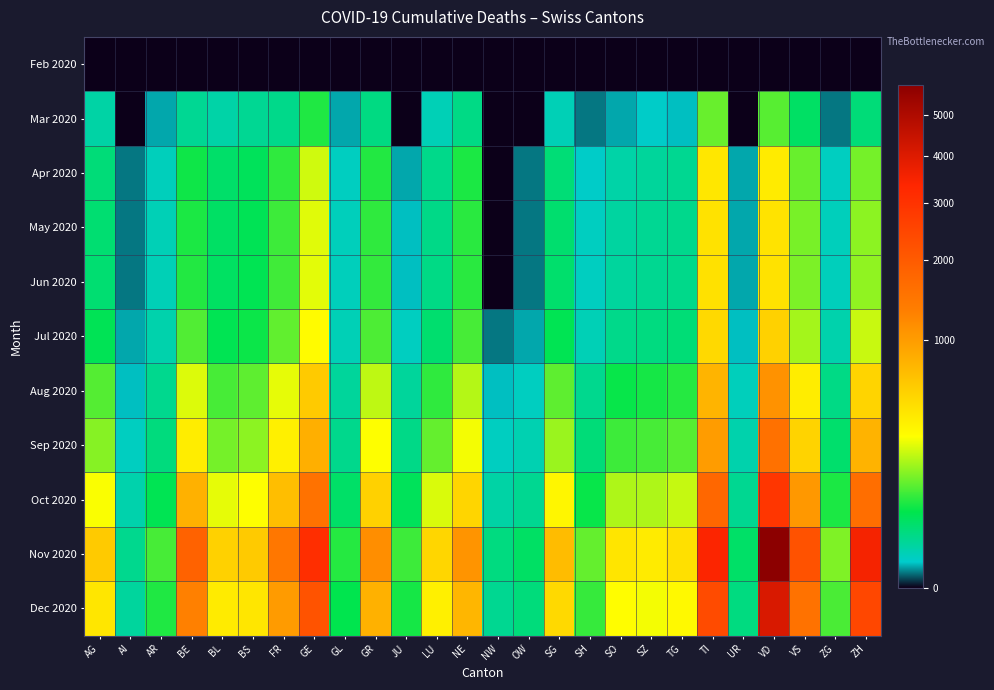

Reading left to right, what are all the values shown in this chart?

Feb 2020: AG=0	AI=0	AR=0	BE=0	BL=0	BS=0	FR=0	GE=0	GL=0	GR=0	JU=0	LU=0	NE=0	NW=0	OW=0	SG=0	SH=0	SO=0	SZ=0	TG=0	TI=0	UR=0	VD=0	VS=0	ZG=0	ZH=0
Mar 2020: AG=11	AI=0	AR=2	BE=16	BL=10	BS=16	FR=20	GE=68	GL=2	GR=23	JU=0	LU=7	NE=22	NW=0	OW=0	SG=7	SH=1	SO=2	SZ=4	TG=3	TI=120	UR=0	VD=107	VS=37	ZG=1	ZH=27
Apr 2020: AG=27	AI=1	AR=6	BE=60	BL=34	BS=42	FR=80	GE=226	GL=5	GR=71	JU=2	LU=20	NE=67	NW=0	OW=1	SG=28	SH=4	SO=10	SZ=14	TG=17	TI=415	UR=2	VD=393	VS=122	ZG=5	ZH=133
May 2020: AG=30	AI=1	AR=7	BE=67	BL=37	BS=46	FR=89	GE=248	GL=6	GR=79	JU=3	LU=21	NE=74	NW=0	OW=1	SG=32	SH=5	SO=12	SZ=16	TG=19	TI=446	UR=2	VD=435	VS=136	ZG=6	ZH=153
Jun 2020: AG=31	AI=1	AR=7	BE=70	BL=38	BS=47	FR=91	GE=252	GL=6	GR=81	JU=3	LU=22	NE=75	NW=0	OW=1	SG=33	SH=5	SO=13	SZ=17	TG=20	TI=451	UR=2	VD=443	VS=139	ZG=6	ZH=157
Jul 2020: AG=45	AI=2	AR=9	BE=102	BL=48	BS=58	FR=116	GE=306	GL=7	GR=99	JU=5	LU=32	NE=94	NW=1	OW=2	SG=47	SH=7	SO=20	SZ=24	TG=28	TI=501	UR=3	VD=556	VS=177	ZG=9	ZH=218
Aug 2020: AG=105	AI=3	AR=18	BE=245	BL=95	BS=112	FR=256	GE=602	GL=14	GR=208	JU=14	LU=79	NE=195	NW=3	OW=5	SG=112	SH=18	SO=55	SZ=62	TG=72	TI=774	UR=6	VD=1099	VS=378	ZG=22	ZH=532
Sep 2020: AG=148	AI=5	AR=25	BE=381	BL=133	BS=153	FR=361	GE=824	GL=19	GR=290	JU=21	LU=118	NE=273	NW=5	OW=8	SG=167	SH=27	SO=88	SZ=94	TG=107	TI=1003	UR=9	VD=1556	VS=539	ZG=33	ZH=790
Oct 2020: AG=285	AI=9	AR=47	BE=800	BL=257	BS=286	FR=697	GE=1528	GL=36	GR=556	JU=42	LU=238	NE=524	NW=11	OW=17	SG=334	SH=56	SO=189	SZ=187	TG=215	TI=1737	UR=17	VD=2888	VS=1036	ZG=66	ZH=1604
Nov 2020: AG=602	AI=18	AR=96	BE=1858	BL=556	BS=601	FR=1444	GE=3100	GL=73	GR=1146	JU=89	LU=520	NE=1083	NW=24	OW=37	SG=714	SH=118	SO=424	SZ=393	TG=453	TI=3377	UR=35	VD=5848	VS=2196	ZG=140	ZH=3509
Dec 2020: AG=420	AI=13	AR=68	BE=1302	BL=390	BS=420	FR=1010	GE=2170	GL=51	GR=803	JU=62	LU=364	NE=758	NW=17	OW=26	SG=500	SH=83	SO=297	SZ=275	TG=317	TI=2363	UR=24	VD=4093	VS=1537	ZG=98	ZH=2456